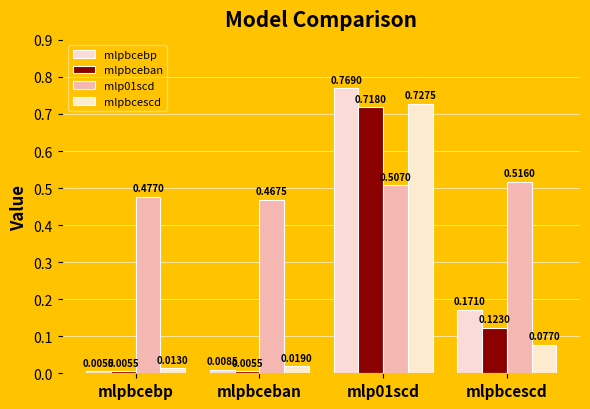

What is the maximum value for mlpbcebp?

0.8